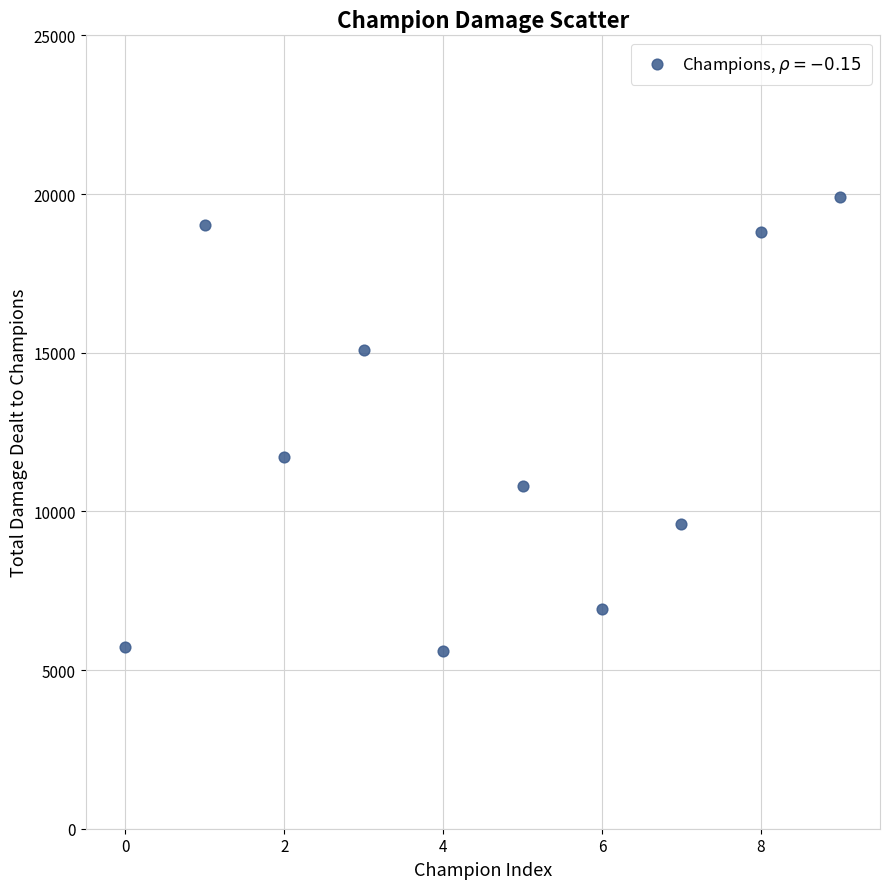

What is the average Y value?

12319